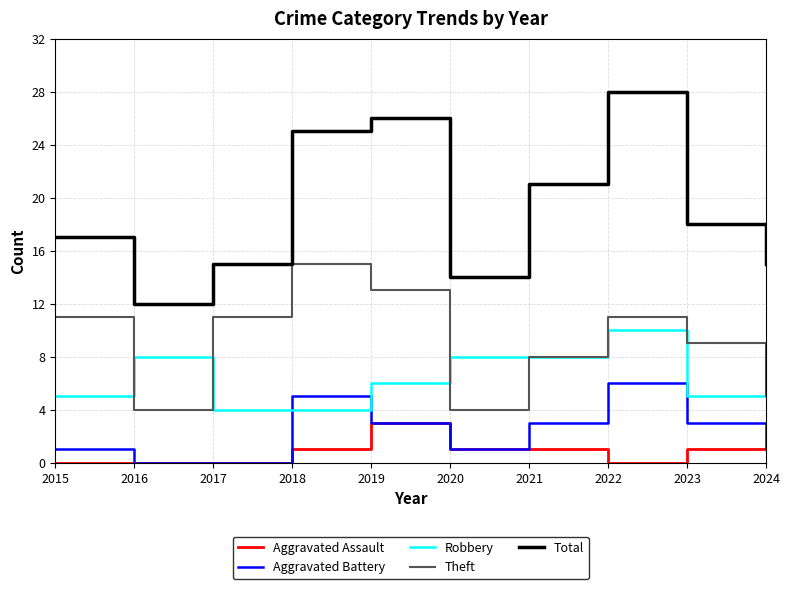

Is the value of Robbery at 2021 greater than the value of Aggravated Assault at 2017?

Yes